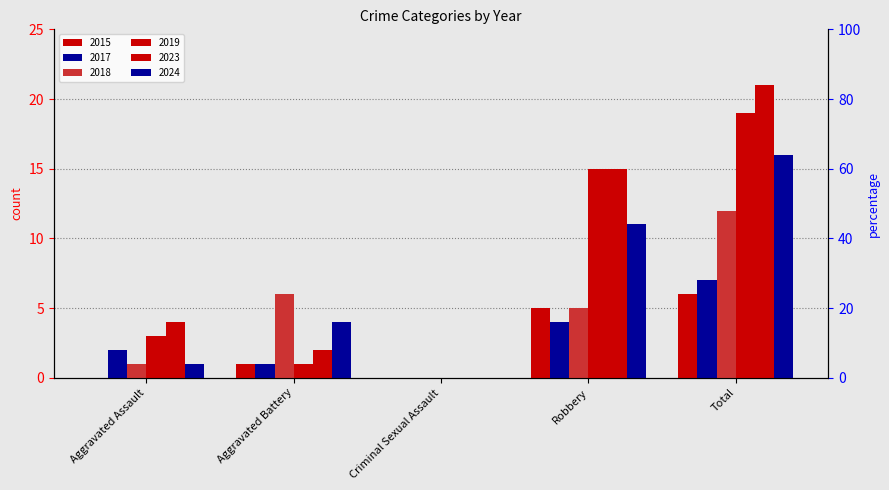

Is the value of 2024 at Total greater than the value of 2019 at Total?

No